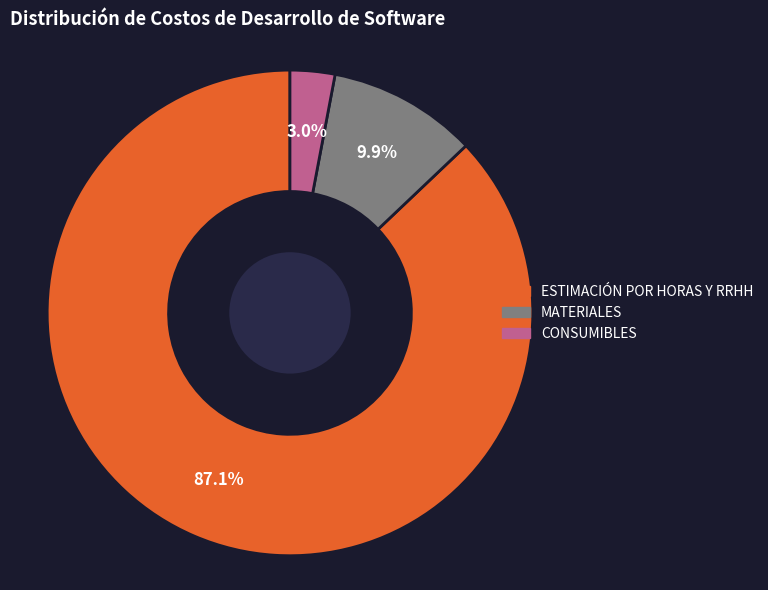

Is ESTIMACIÓN POR HORAS Y RRHH the majority of the pie?

Yes